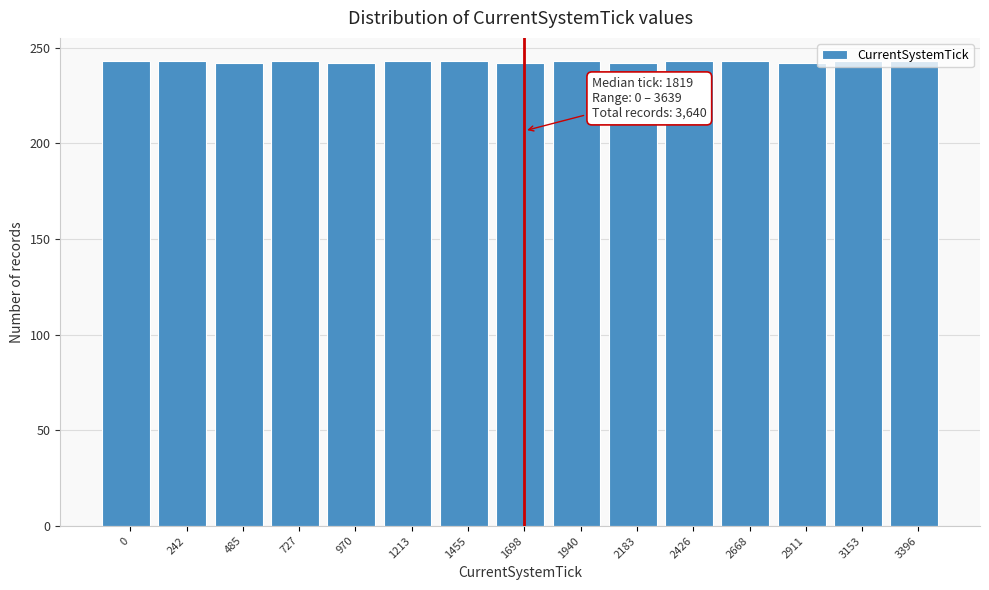

What is the value of the 15th bar from the left?

243